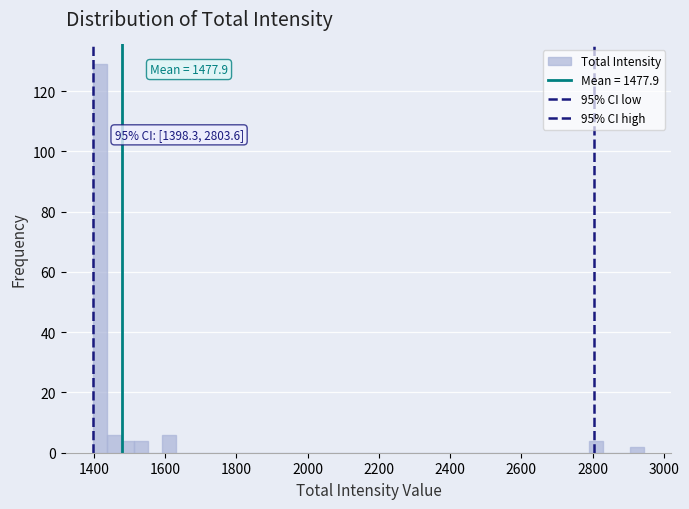

Around what value on the x-axis is the tallest bar? Give the approximate position of its centre, as read against the axis.

1420